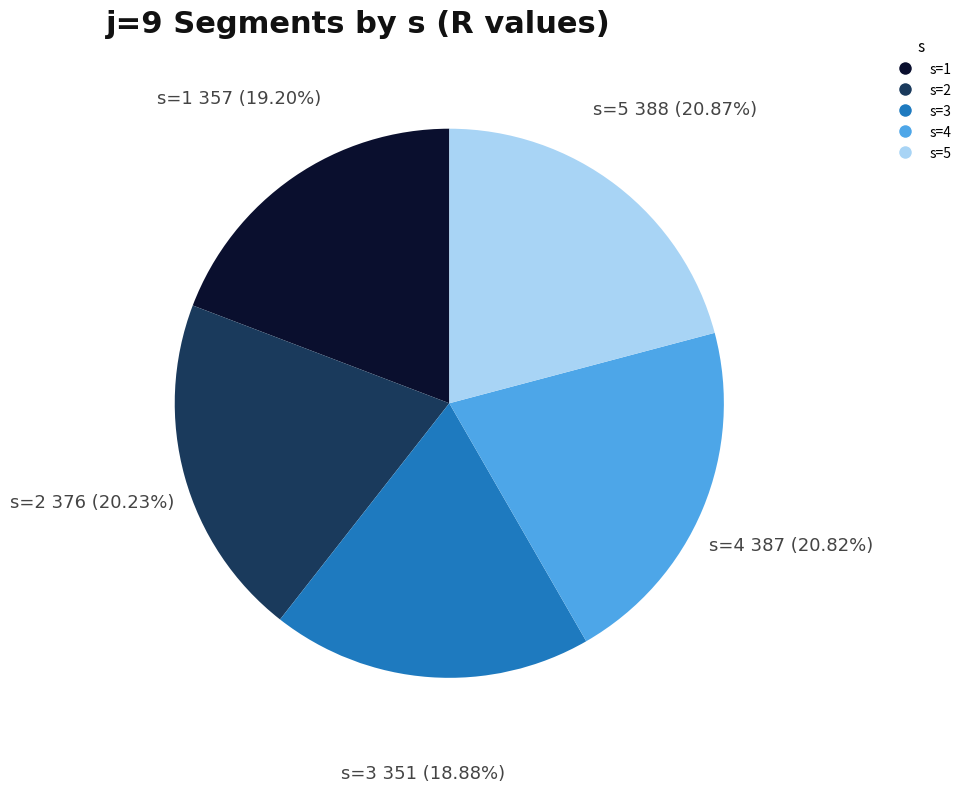

To the nearest percent, what is the difference between the largest and smallest slice percentages?

2%